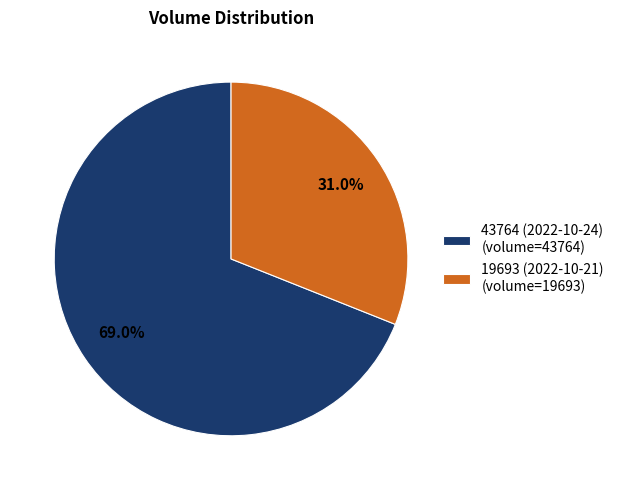

True or false: 43764 (2022-10-24) accounts for 63% of the total.

False